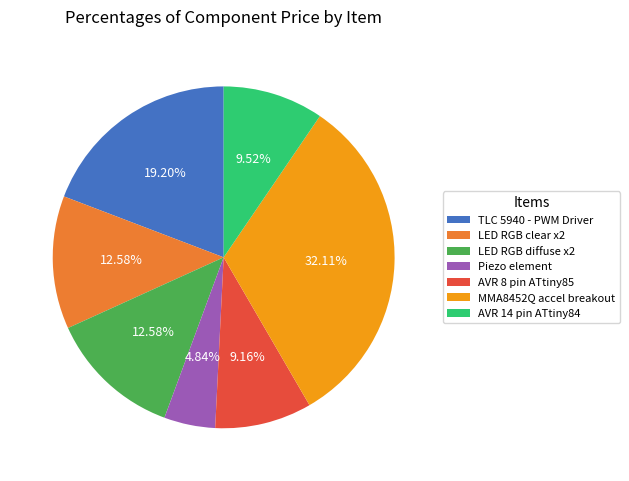

Does any single category account for the majority?

No